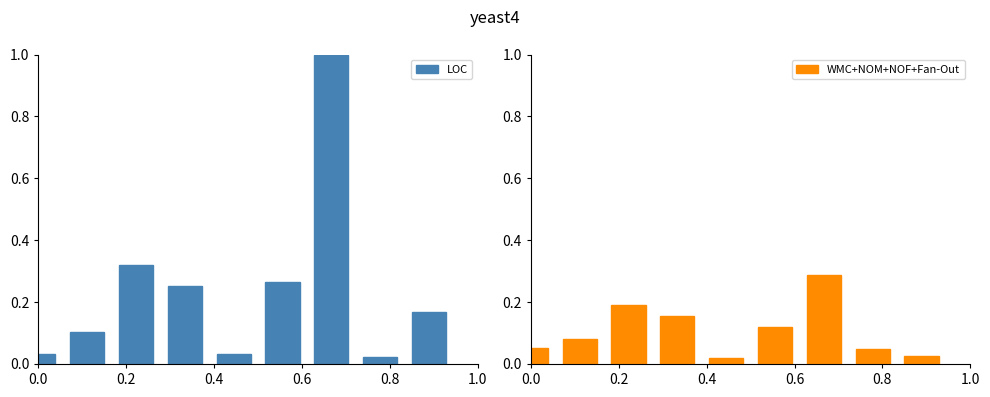

What is the total value across all series at 0.6?

0.4